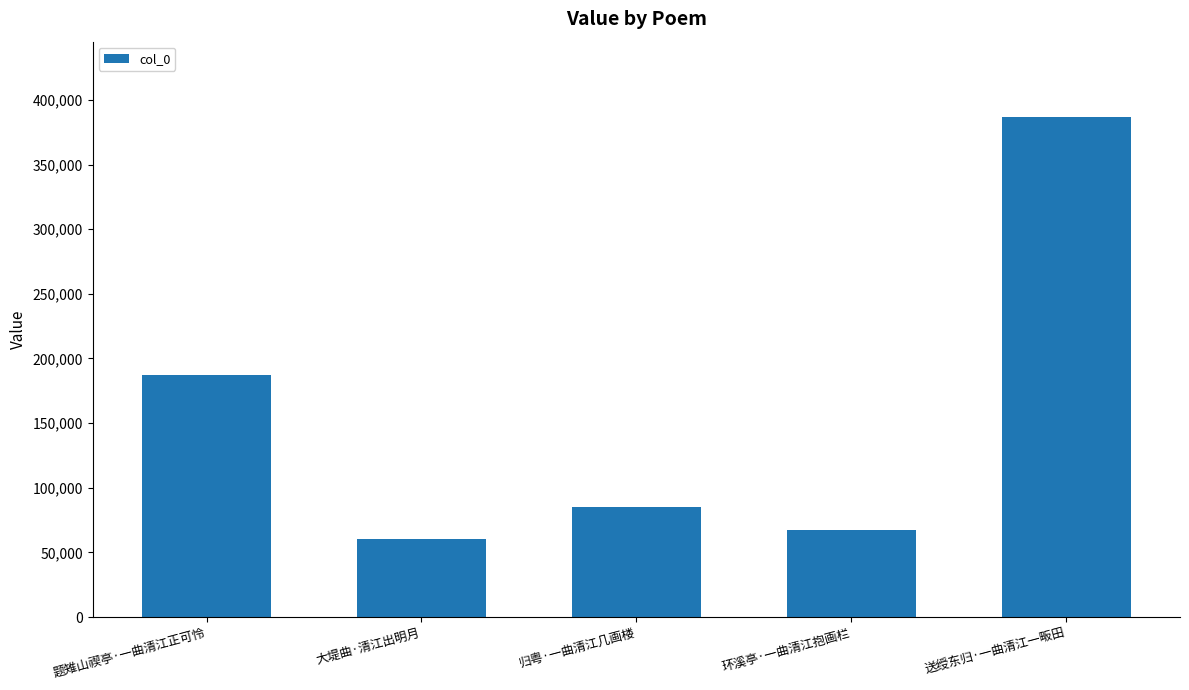

What is the label of the 5th bar from the right?

题雉山禊亭·一曲清江正可怜